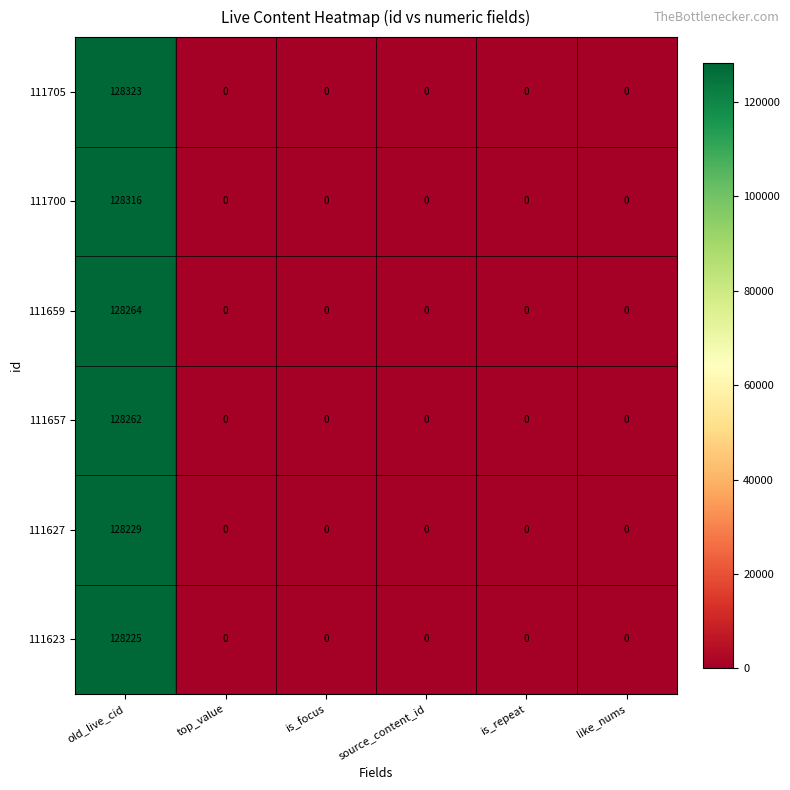

Count the number of data series in this chart.

6